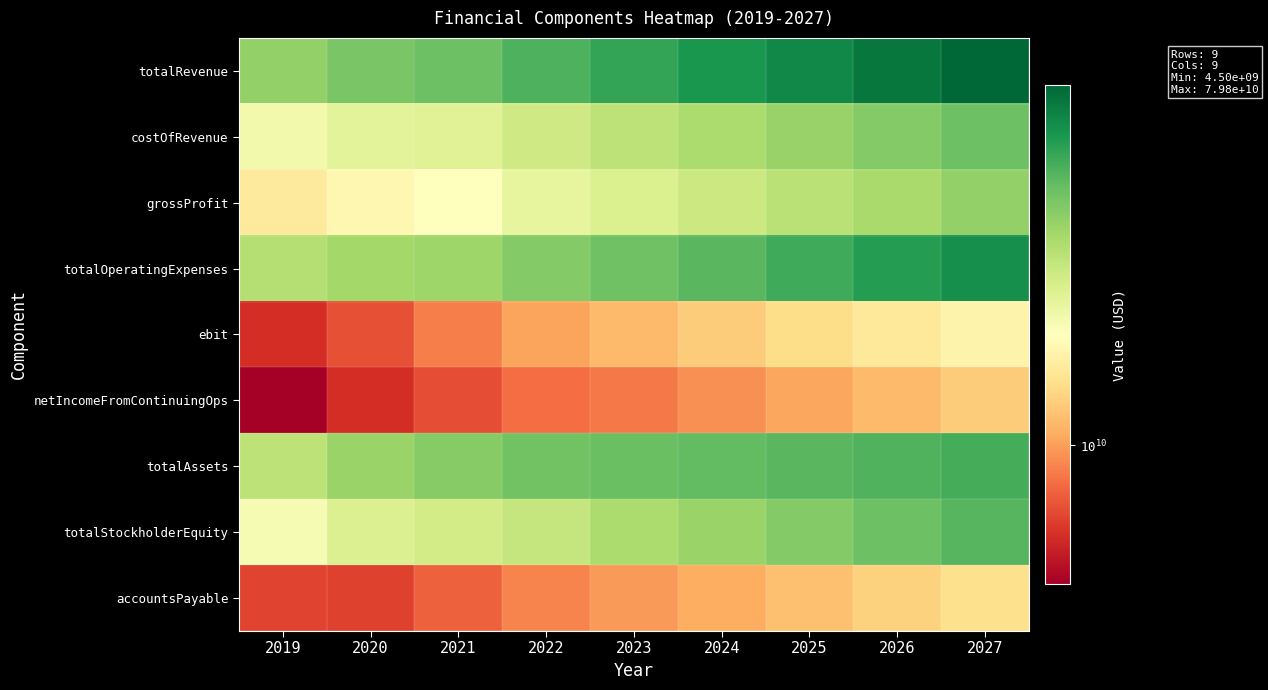

Count the number of data series in this chart.

9